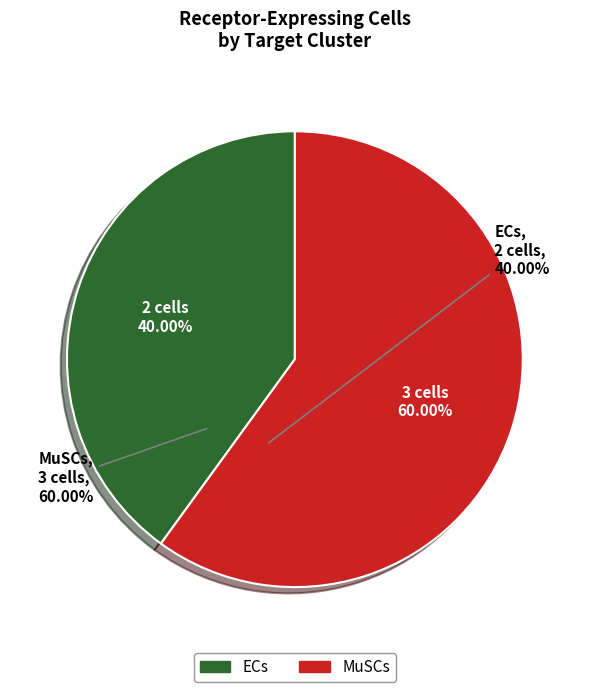

Rank the categories by value from lowest to highest.

ECs, MuSCs